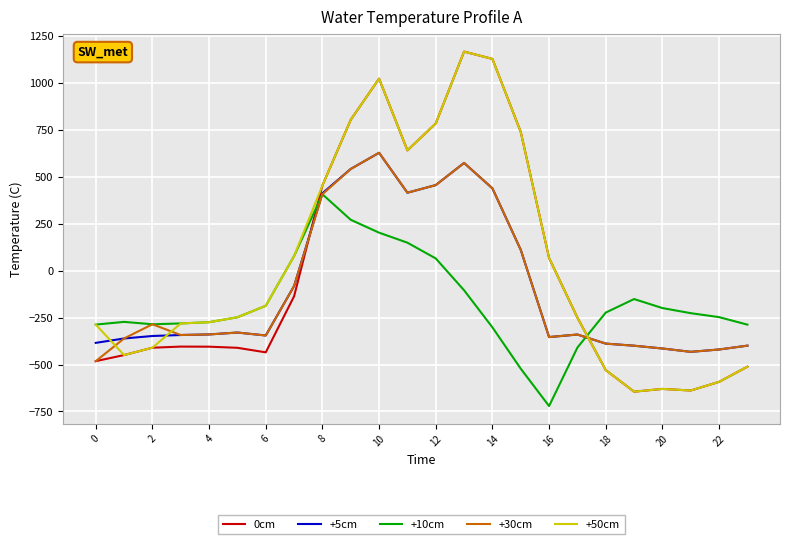

True or false: +50cm and +5cm intersect in this chart.

True